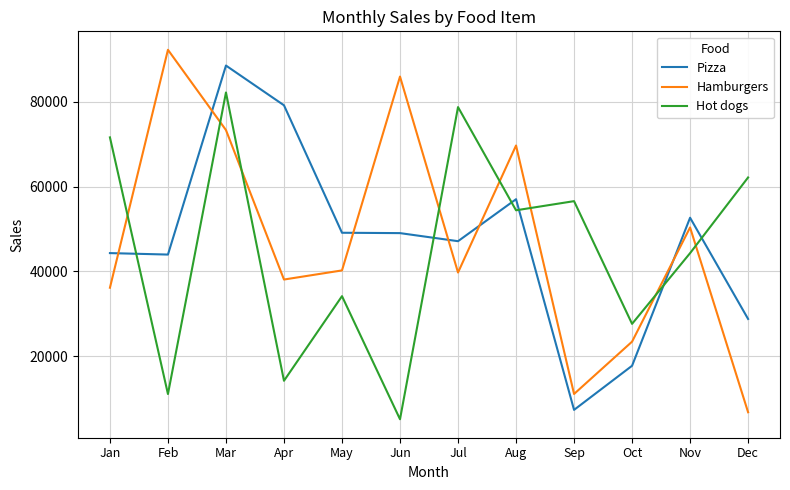

At Jan, list the series in order from largest to smallest.

Hot dogs, Pizza, Hamburgers